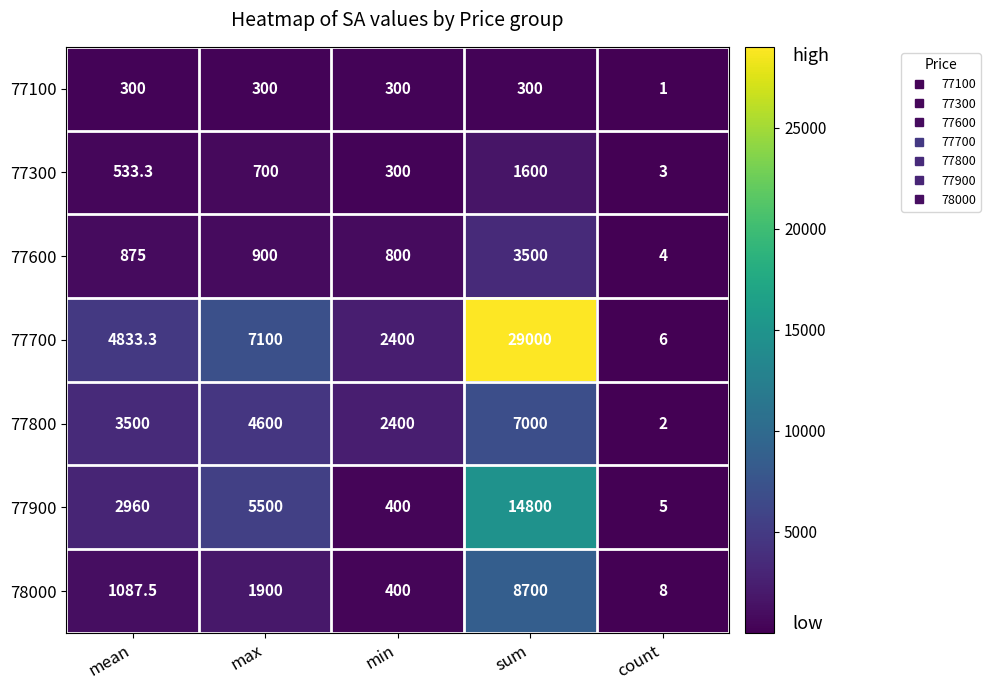

The value of 77300 at count is 0.7. True or false?

False